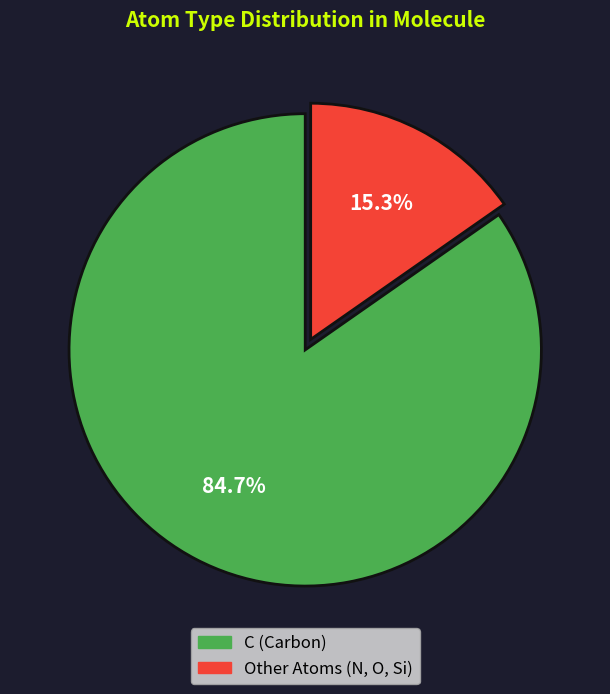

Is there any slice that represents more than half of the pie?

Yes